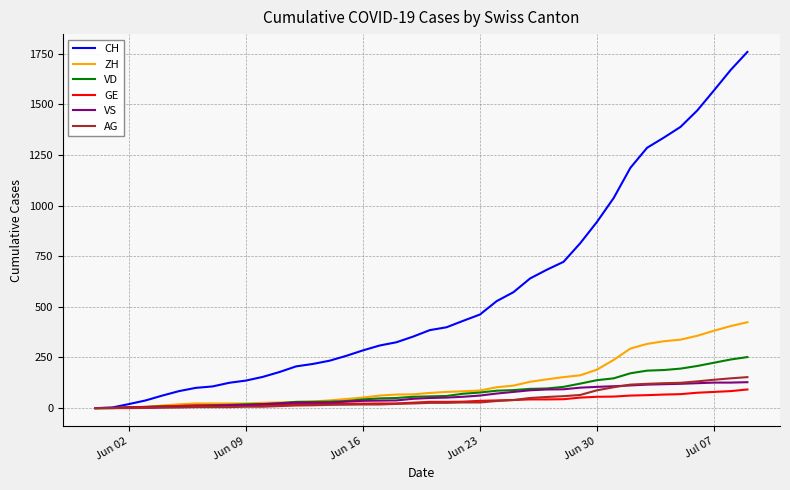

Which series has the largest range (max minus min)?

CH